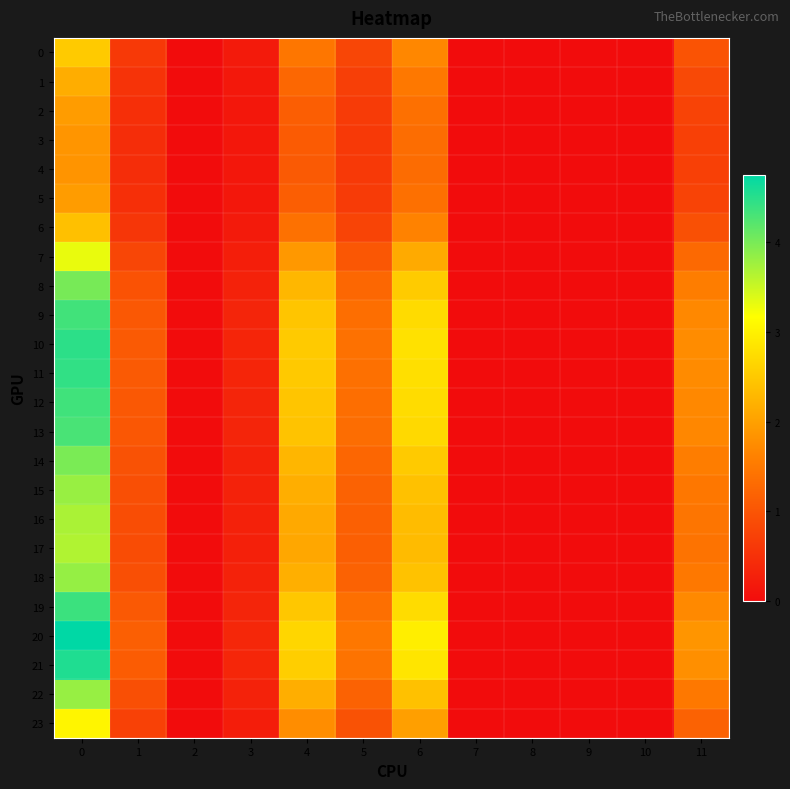

What is the total value across all series at 6?

53.5